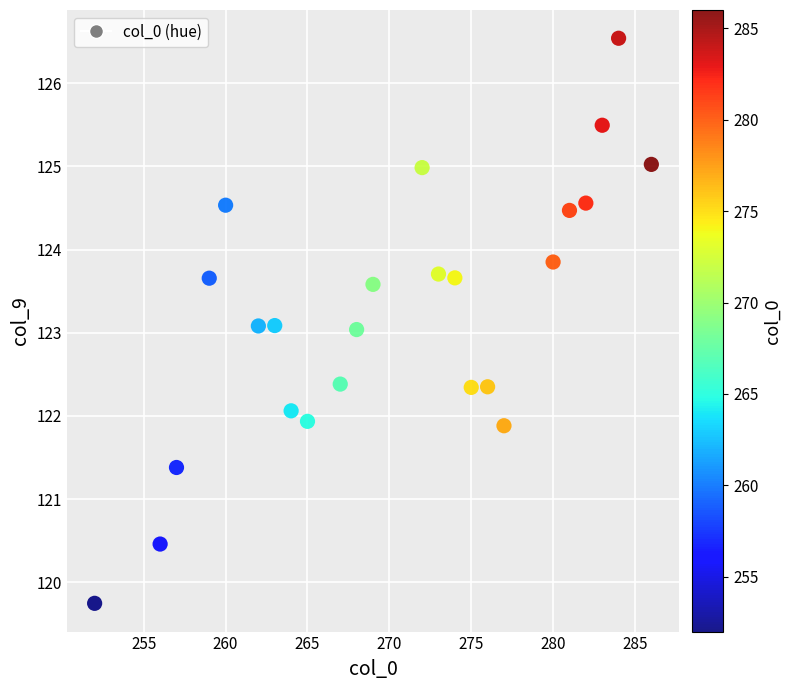

What is the range of X values (max minus min)?

34.0